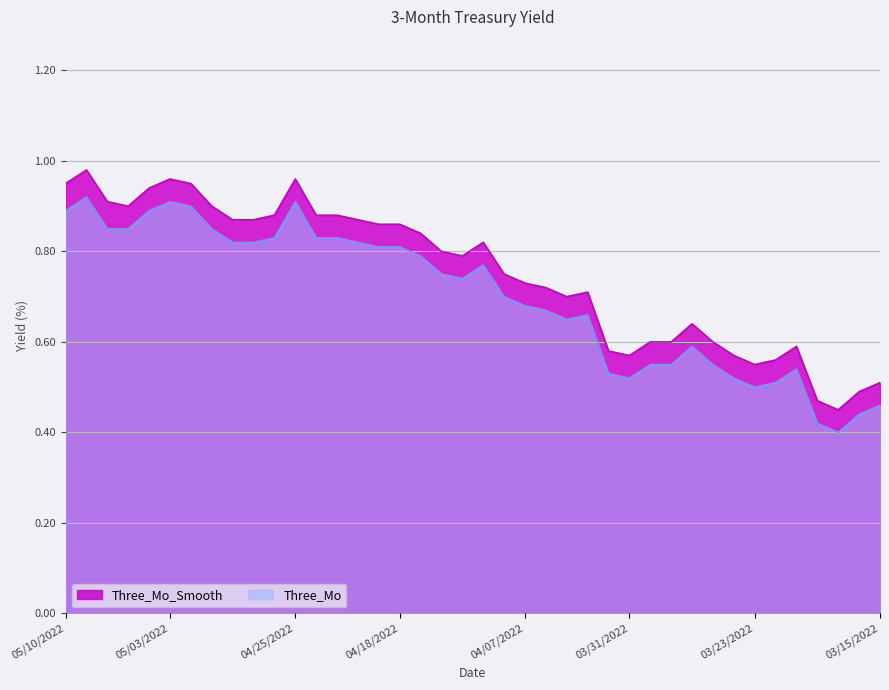

What is the spread (max minus min) of values at 05/06/2022?

0.1